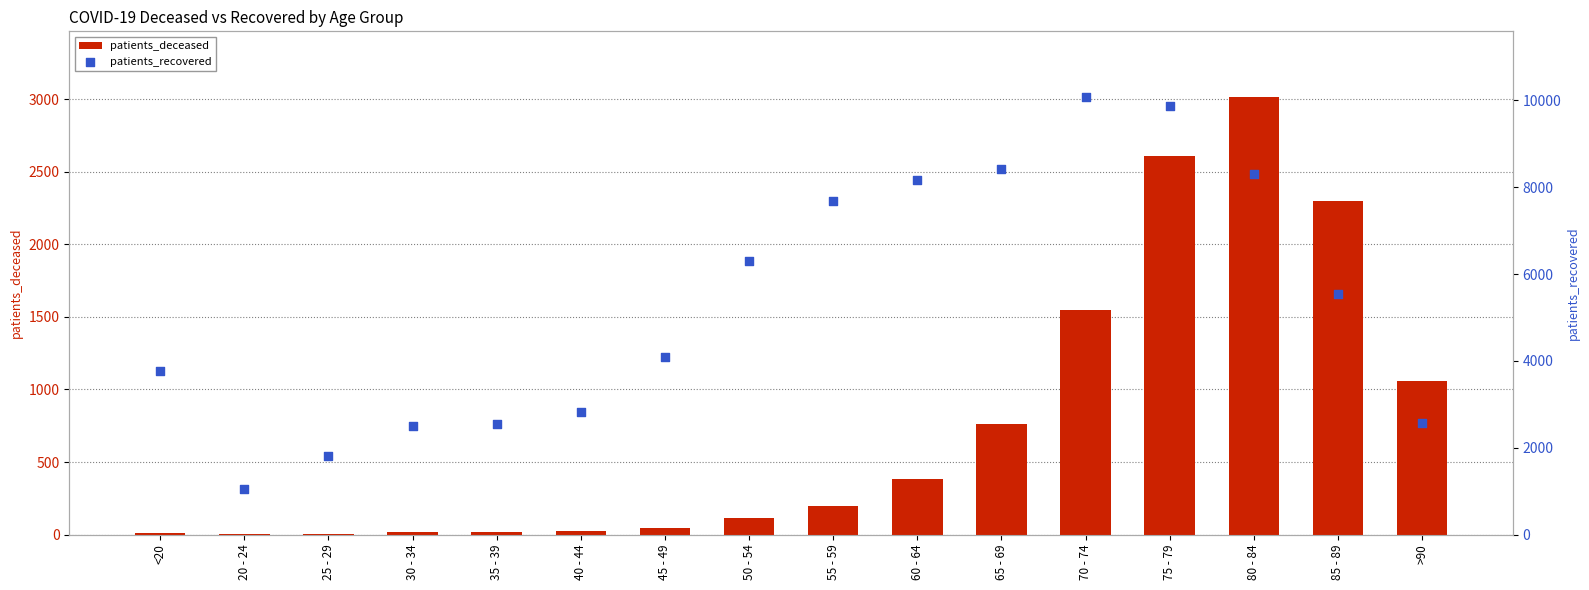

What are all the series names shown in the legend?

patients_deceased, patients_recovered